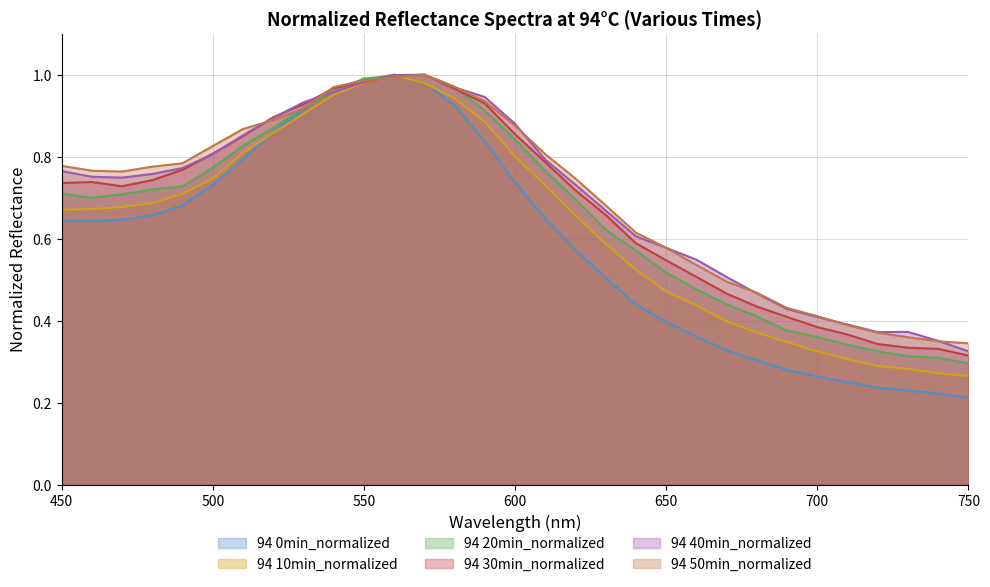

The value of 94 30min_normalized at 670 is 0.7. True or false?

False